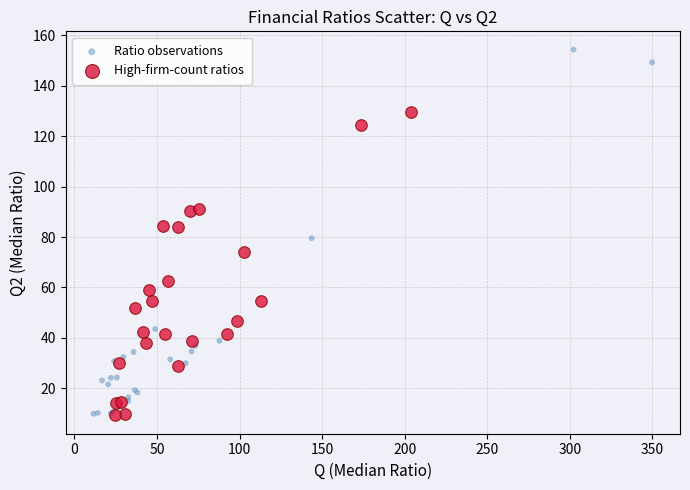

Which series has the widest spread of Y values?

Ratio observations